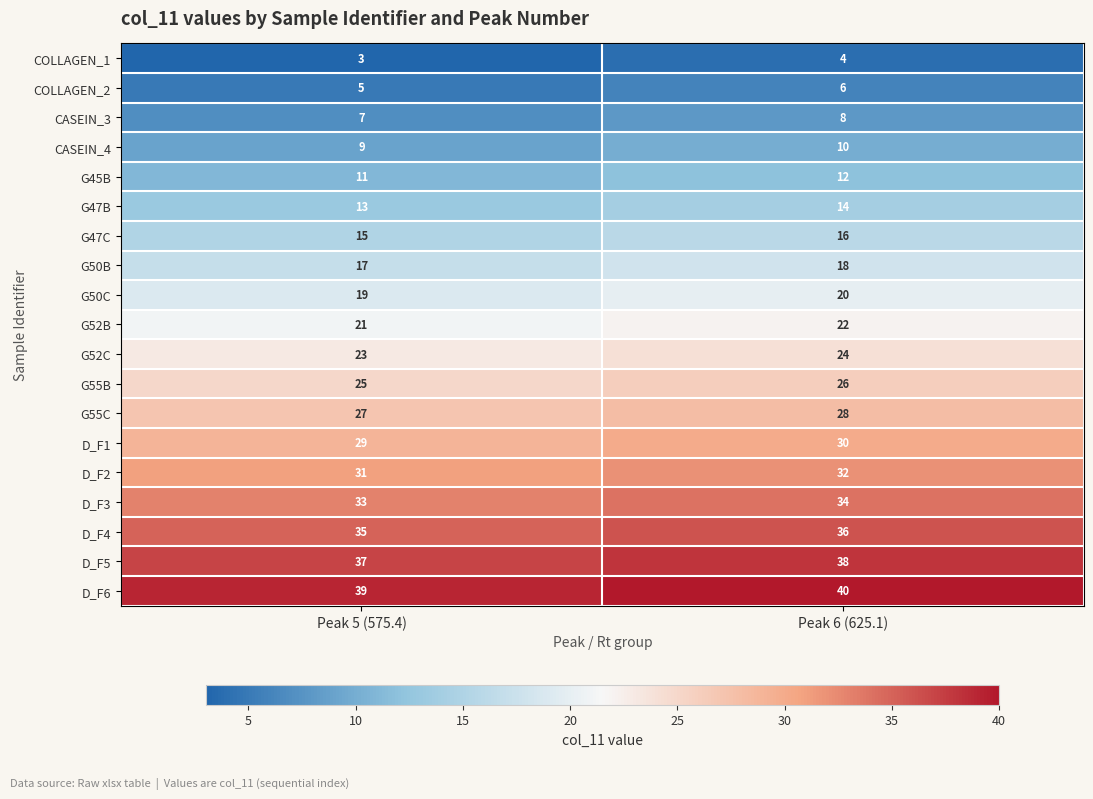

What is the average value of the G55C series?

28